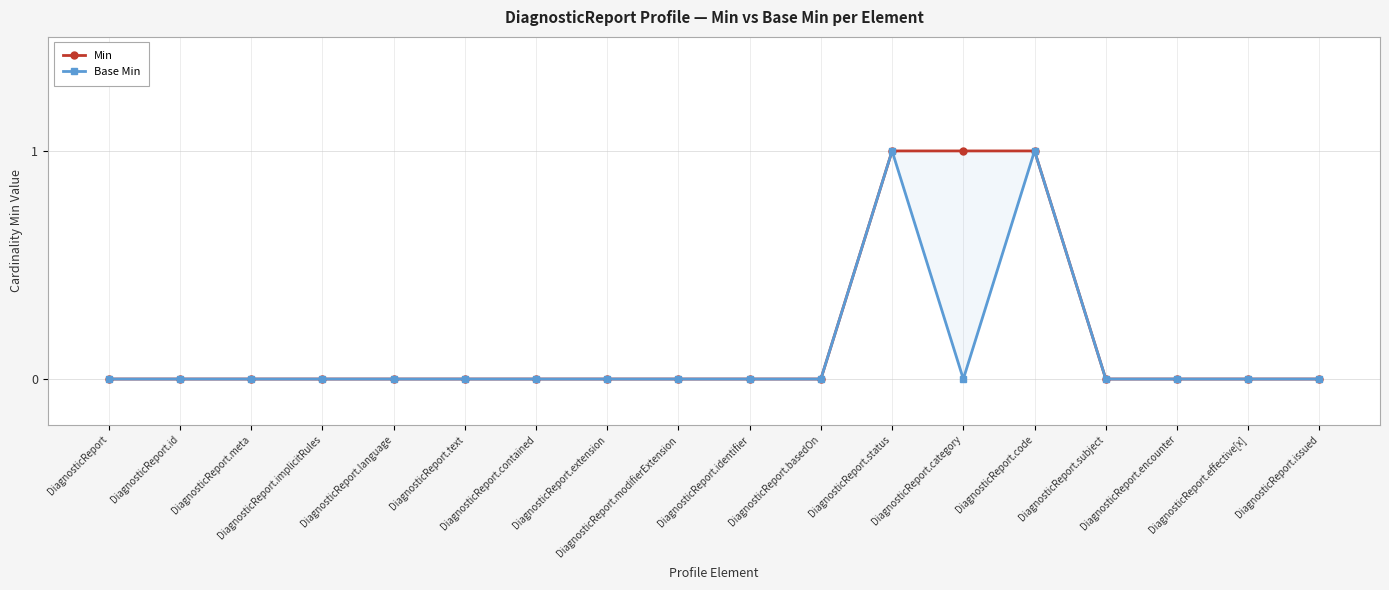

True or false: Base Min has a value of 1 at DiagnosticReport.identifier.

False